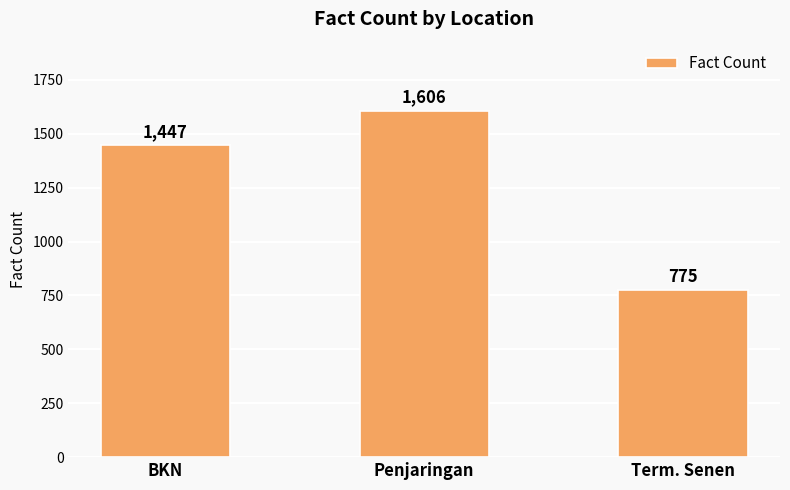

Reading right to left, list all the values displayed in this chart.

775	1606	1447